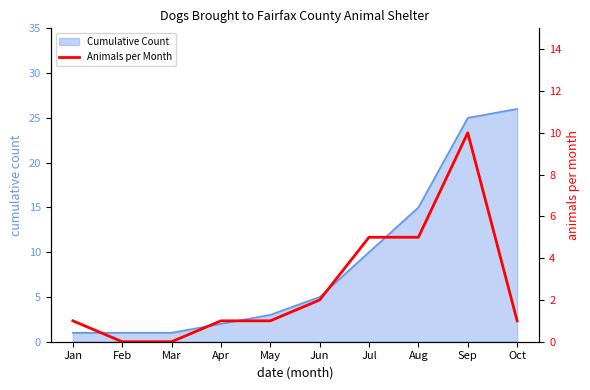

Reading left to right, extract all data points from this chart.

1	0	0	1	1	2	5	5	10	1